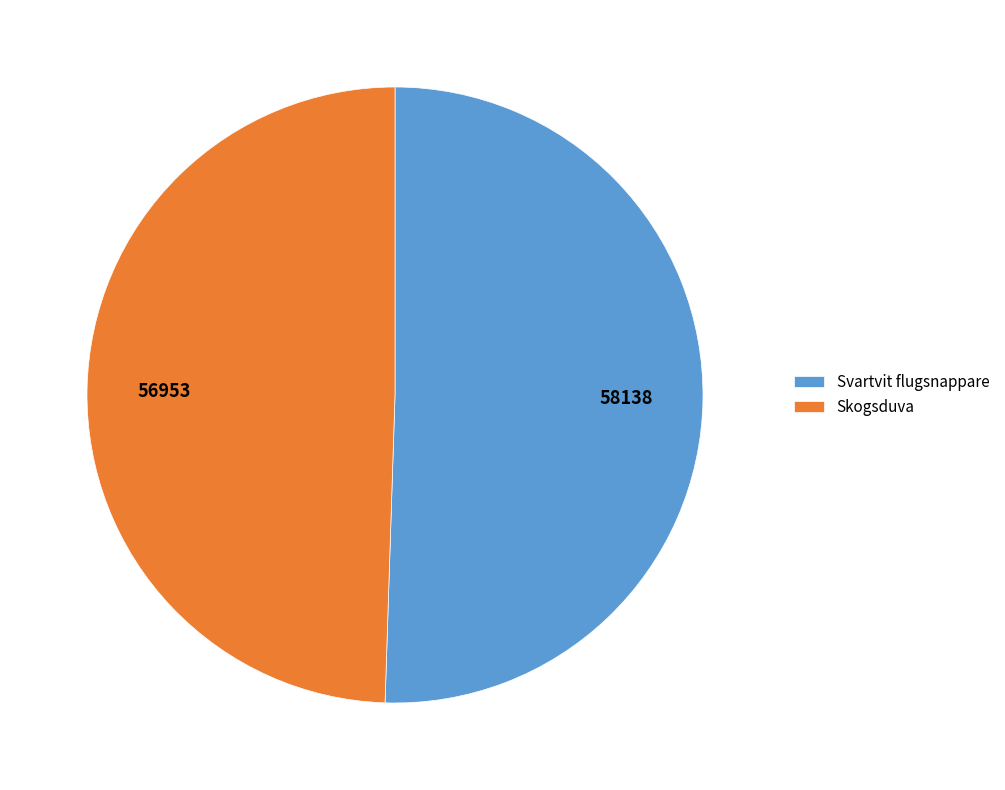

Combined, do Svartvit flugsnappare and Skogsduva account for over 50%?

Yes